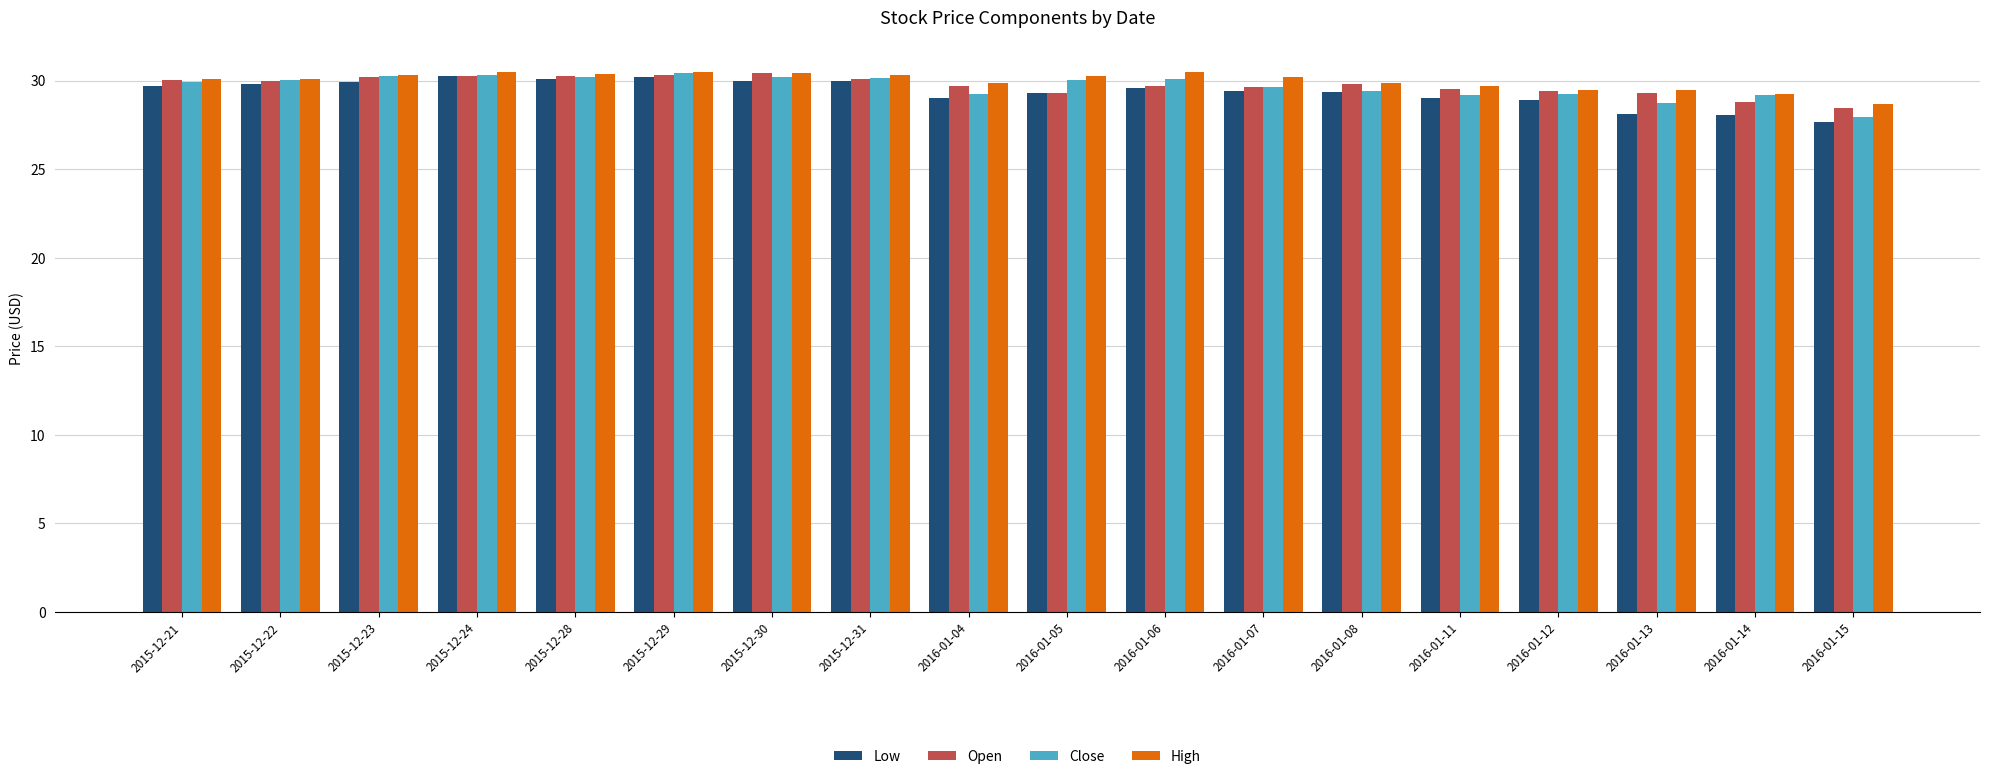

Which series has the largest total across all categories?

High